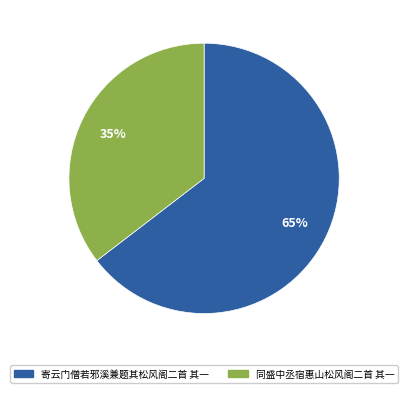

Between 同盛中丞宿惠山松风阁二首 其一 and 寄云门僧若邪溪兼题其松风阁二首 其一, which is larger?

寄云门僧若邪溪兼题其松风阁二首 其一